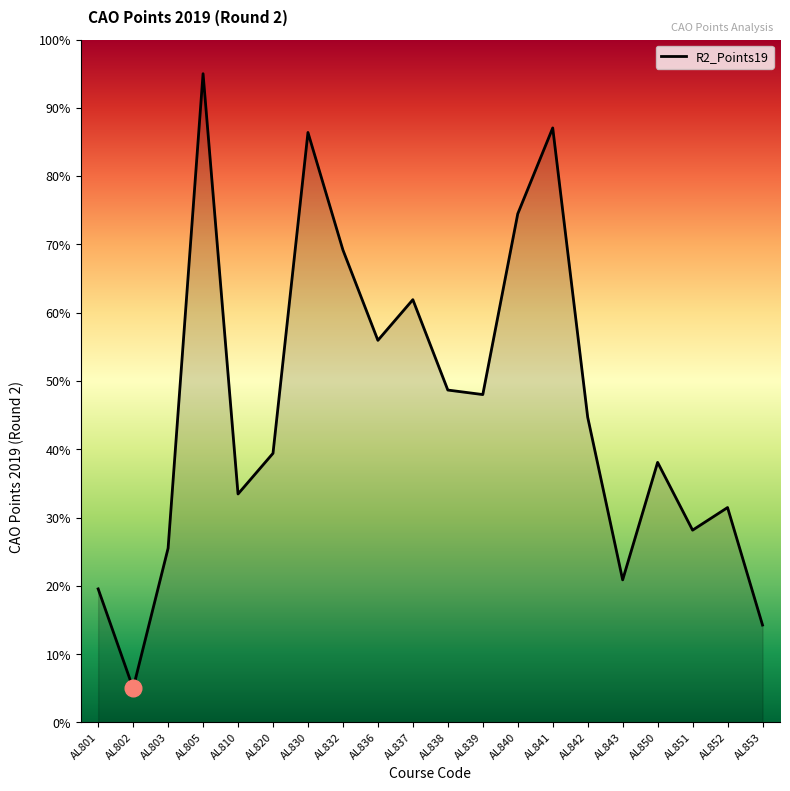

What is the greatest value displayed?

95.0